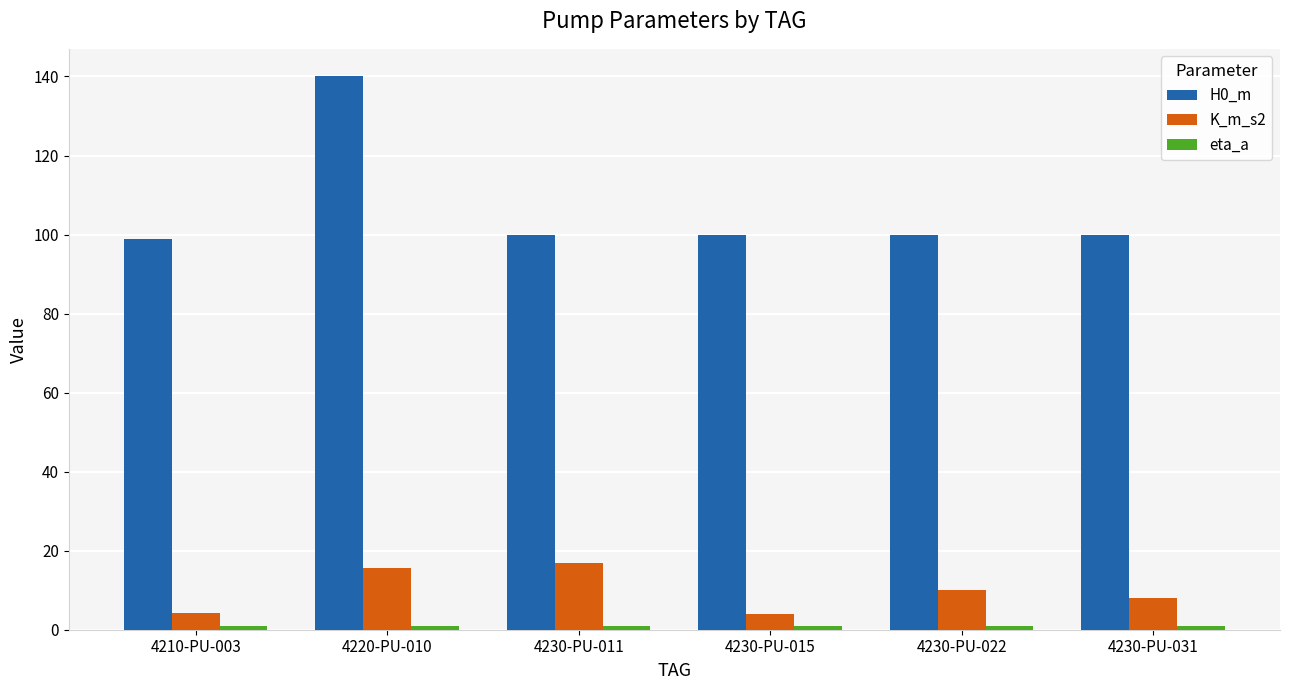

Which series has the largest range (max minus min)?

H0_m